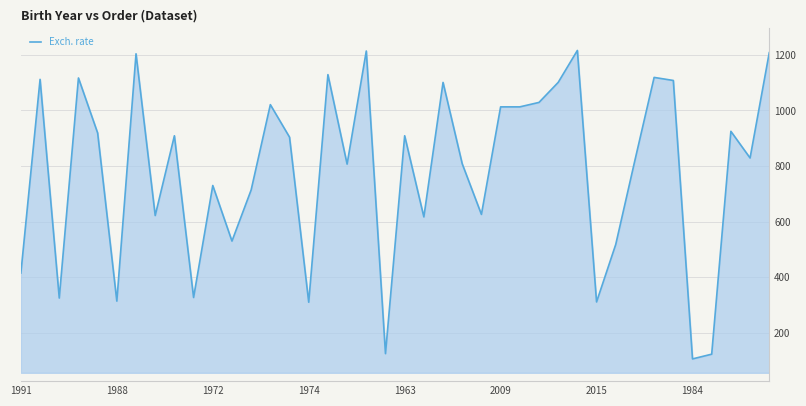

What is the minimum value shown in the chart?

106